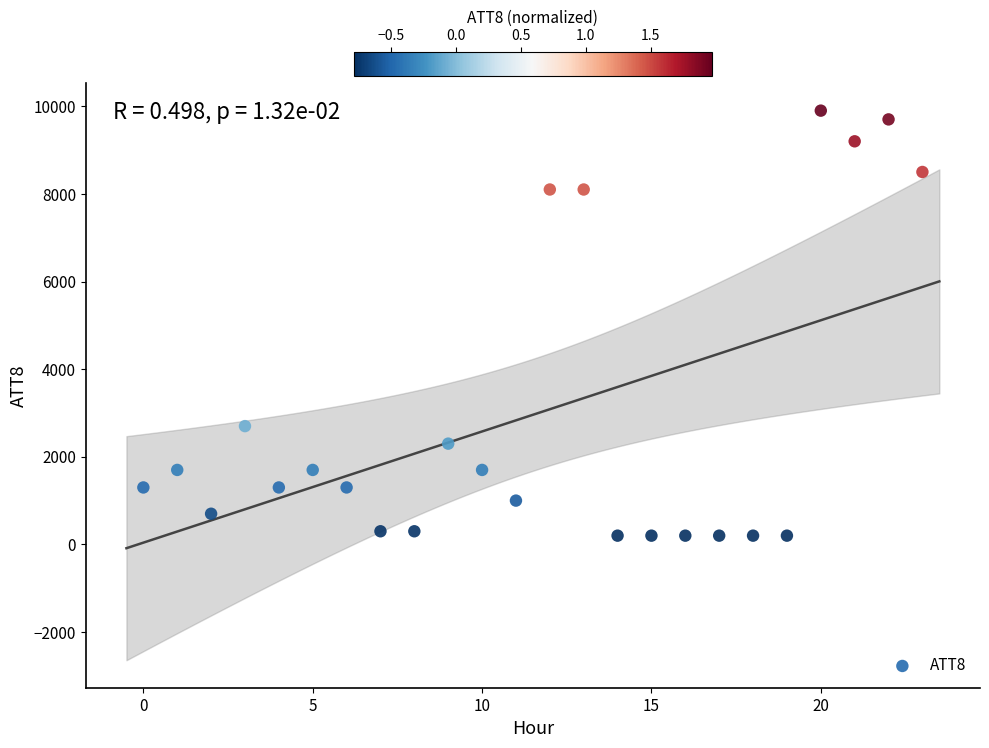

What Y value in the scatter plot is closest to 5050?

2700